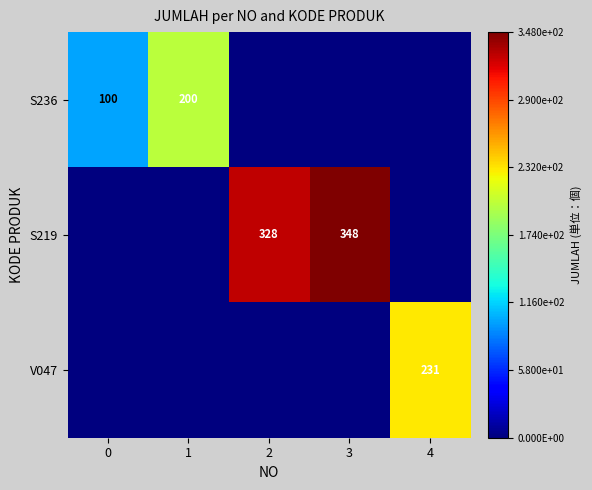

Is the value of S236 at 0 greater than the value of S219 at 2?

No